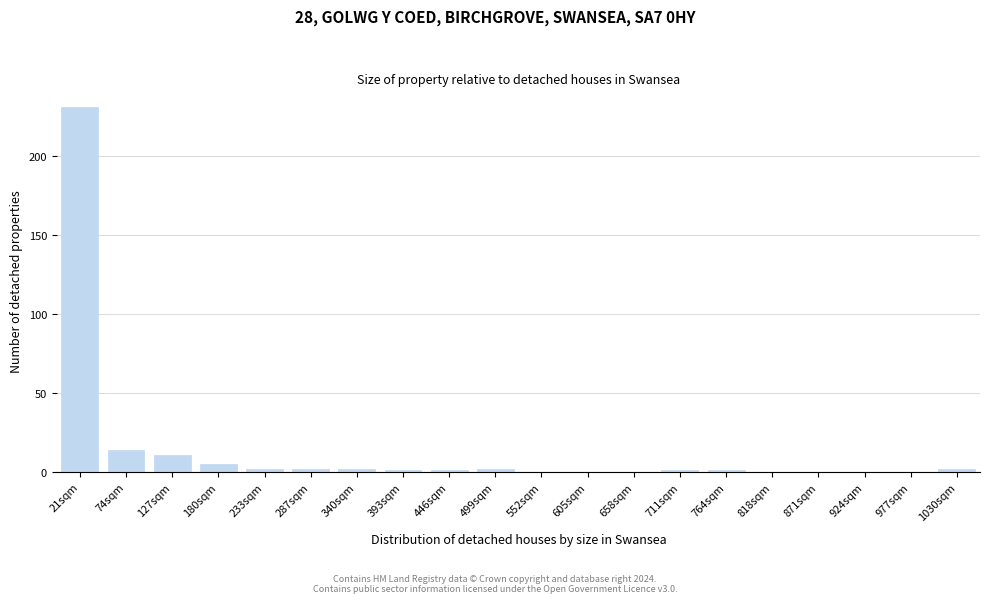

Reading left to right, what are all the values shown in this chart?

21sqm=231	74sqm=14	127sqm=11	180sqm=5	233sqm=2	287sqm=2	340sqm=2	393sqm=1	446sqm=1	499sqm=2	552sqm=0	605sqm=0	658sqm=0	711sqm=1	764sqm=1	818sqm=0	871sqm=0	924sqm=0	977sqm=0	1030sqm=2